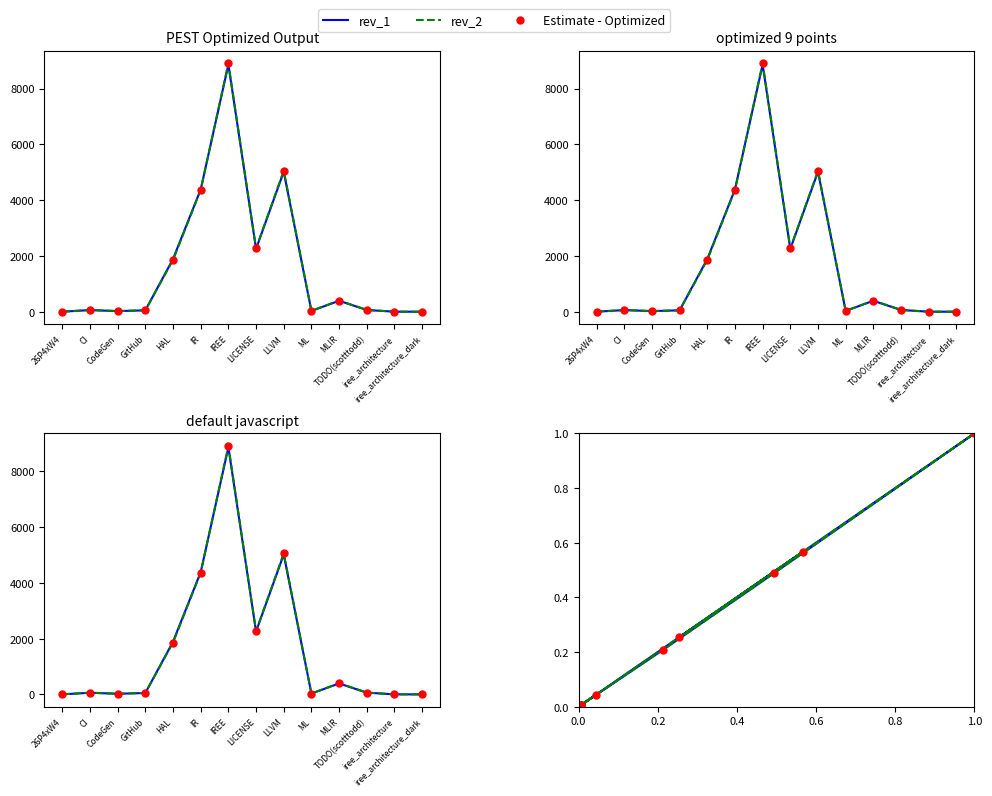

What are all the series names shown in the legend?

rev_1, rev_2, Estimate - Optimized